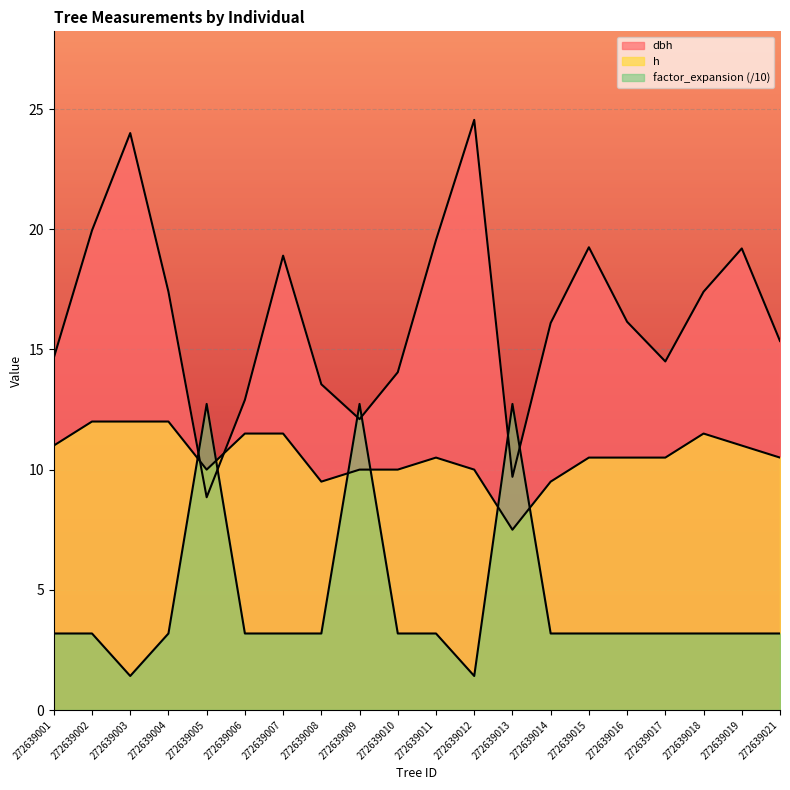

What is the sum of all h values?

211.5